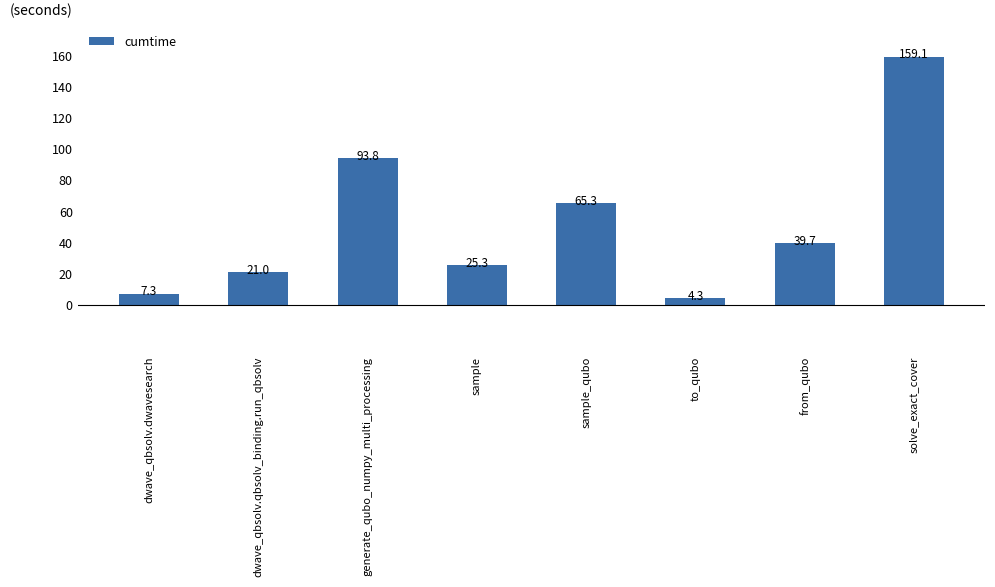

Approximately how many times larger is the value at sample compared to sample_qubo?

0.4